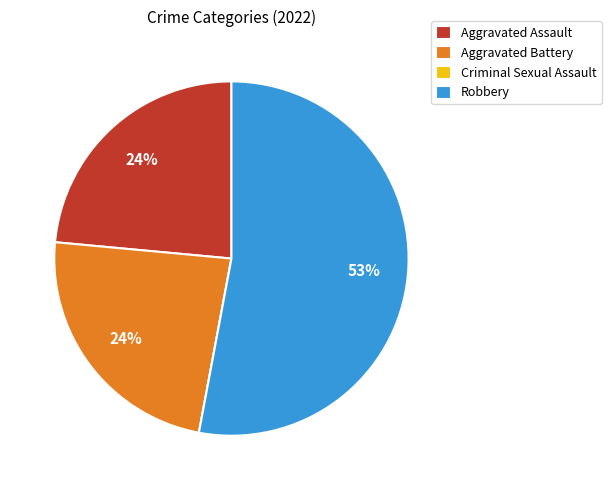

Between Aggravated Assault and Robbery, which is larger?

Robbery